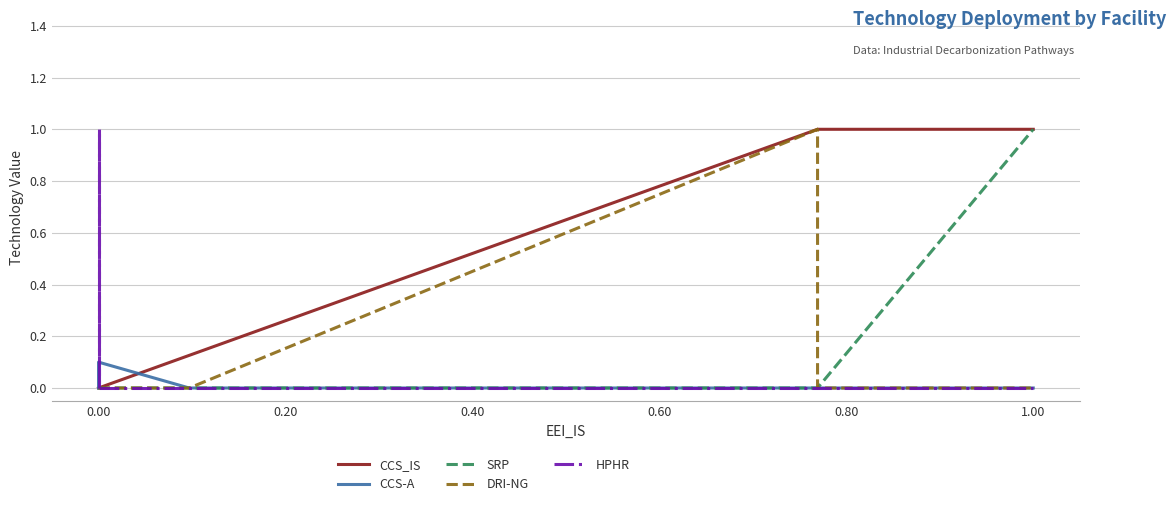

How many lines are shown in the chart?

5